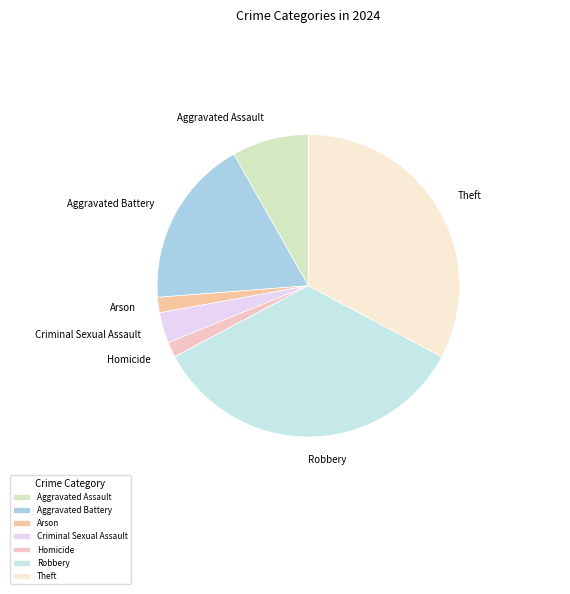

The Robbery slice represents 34% of the pie. True or false?

True